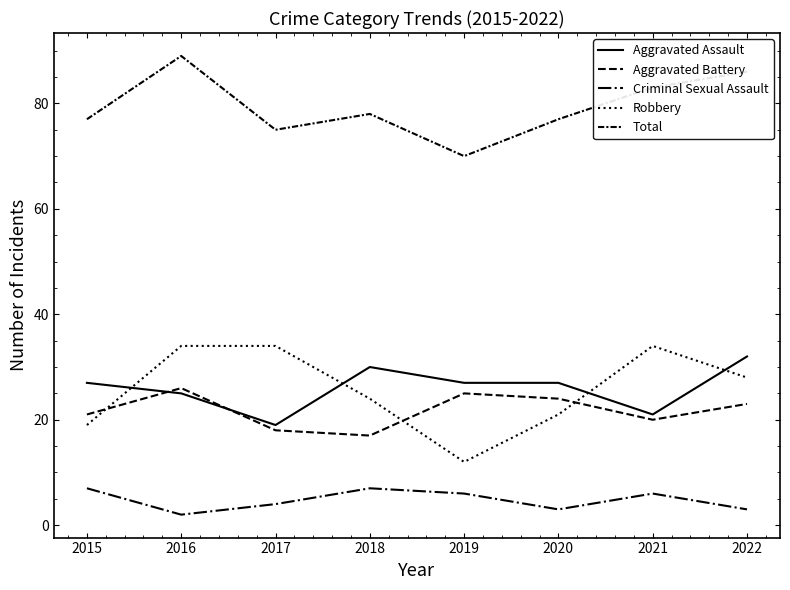

What is the sum of the Aggravated Assault values at 2017 and 2015?

46